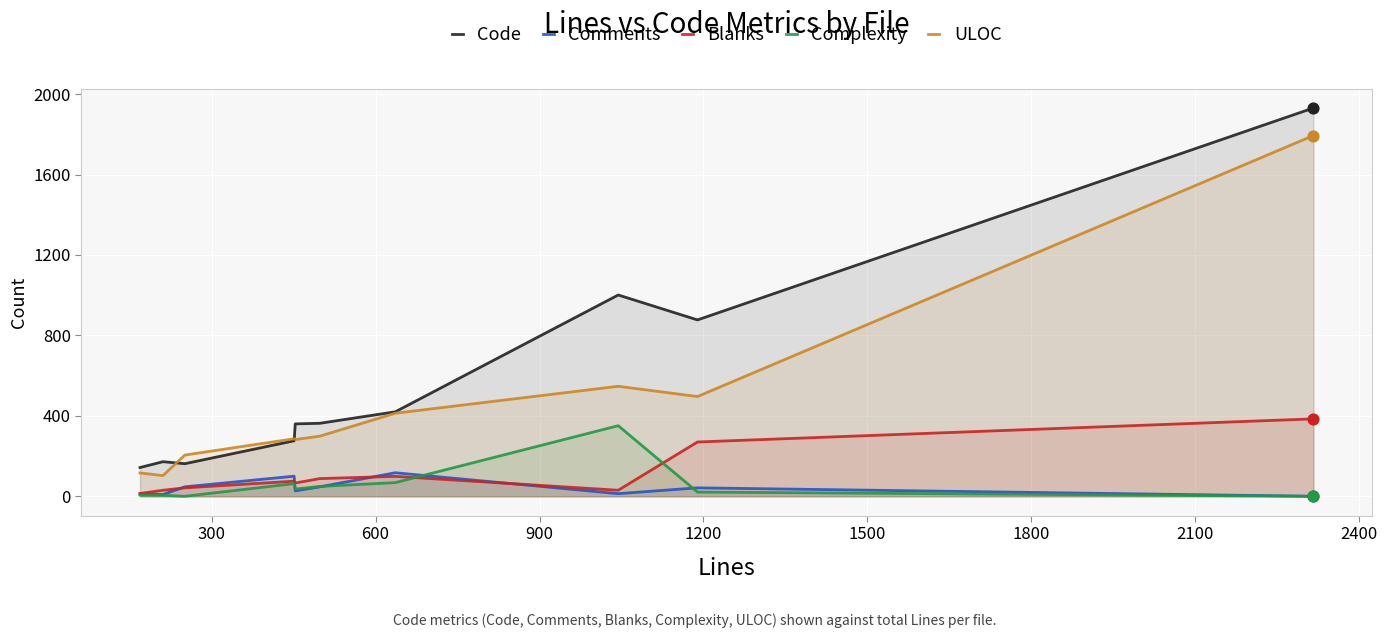

Which series has the largest total across all categories?

Code